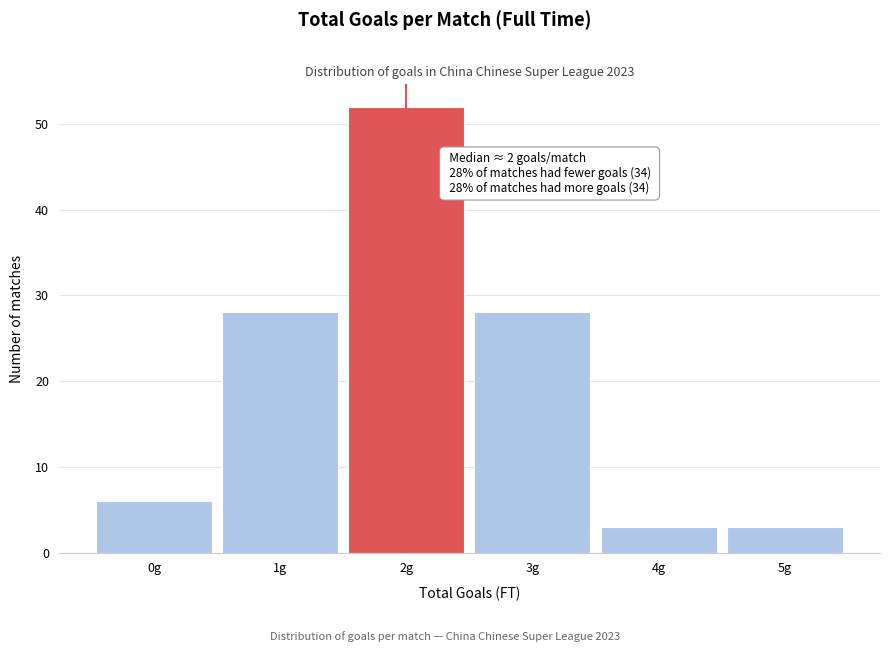

Reading right to left, list all the values displayed in this chart.

3	3	28	52	28	6